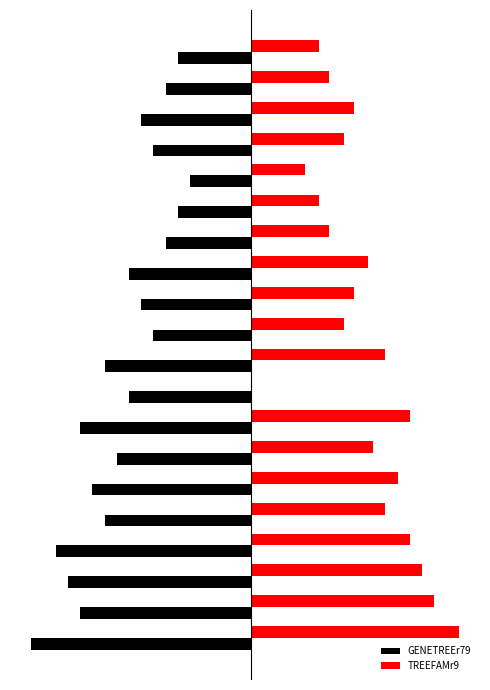

What are all the series names shown in the legend?

GENETREEr79, TREEFAMr9